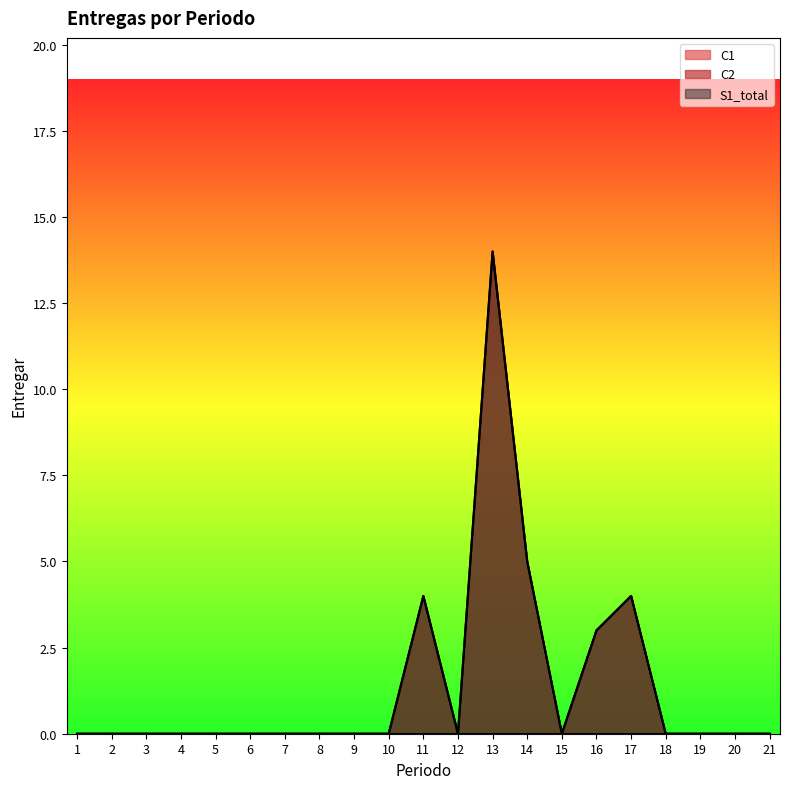

True or false: C2 and S1_total cross at least once.

False